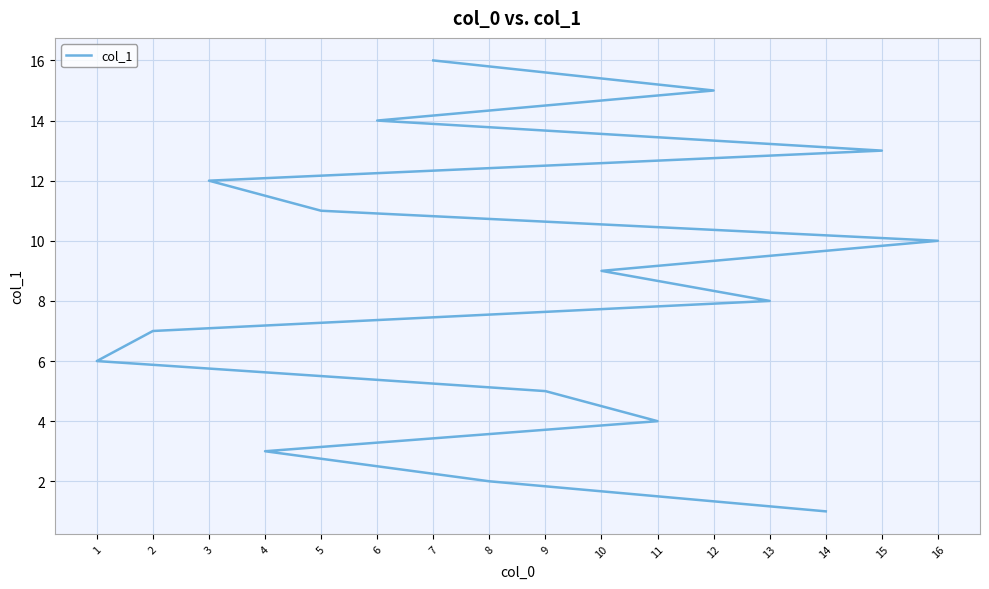

What is the maximum value shown in the chart?

16